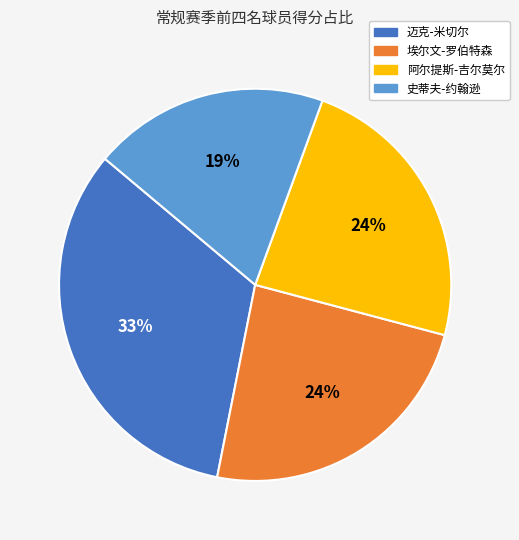

To the nearest percent, what portion does 阿尔提斯-吉尔莫尔 represent?

24%